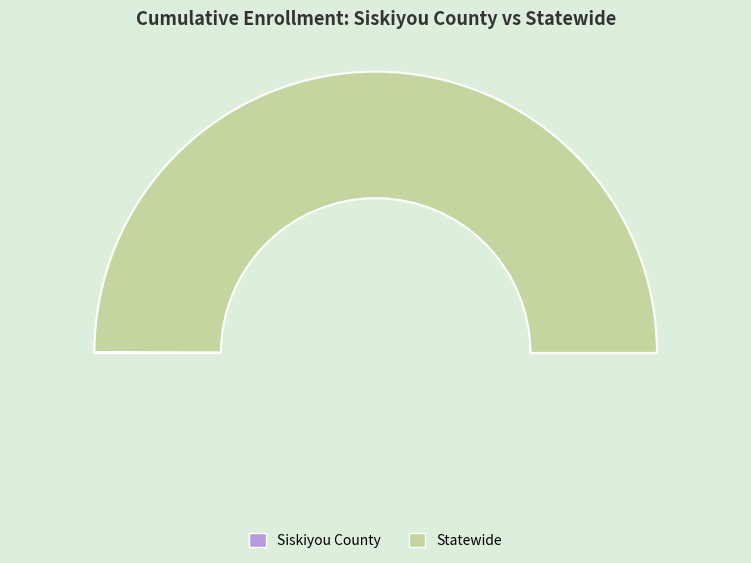

Does Siskiyou County represent more than half of the total?

No